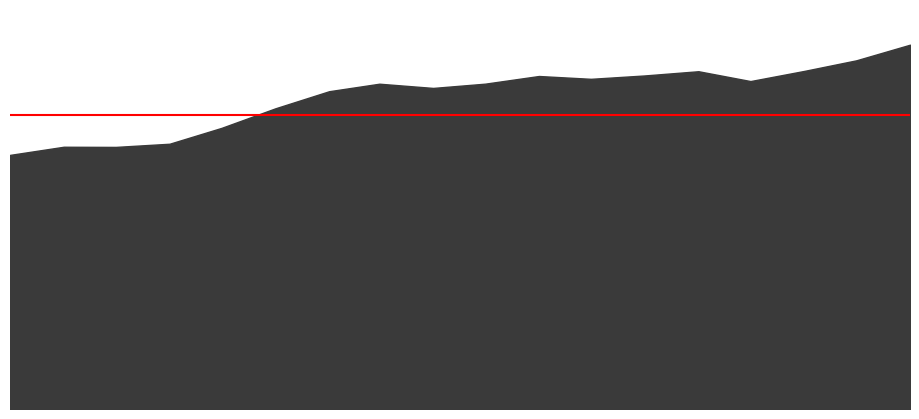

Reading right to left, what are all the values shown in this chart?

q_0.5: 141.6	140.5	140.1	140.0	140.2	140.5	140.5	140.1	140.1	139.7	140.0	139.7	139.1	138.3	137.6	137.4	137.5	137.3
q_0.01: 125.8	130.1	127.5	127.5	125.0	128.0	130.5	130.8	131.4	125.2	129.9	130.4	129.1	129.2	131.8	130.8	131.2	132.7
q_0.05: 133.6	133.6	133.0	133.1	132.9	133.4	134.1	134.1	134.2	133.0	134.3	133.8	134.4	133.6	133.5	133.3	134.6	135.0
q_0.1: 135.8	135.4	135.1	134.6	134.4	135.6	135.6	135.8	135.6	135.2	136.1	136.2	135.7	135.0	134.6	134.7	135.4	135.6
q_0.25: 138.6	138.1	137.2	137.3	137.4	138.0	138.4	138.2	138.1	137.7	137.9	137.9	137.2	136.4	136.1	136.1	136.5	136.5
q_0.75: 144.4	143.6	143.0	142.4	143.0	142.7	142.5	142.7	142.3	142.0	142.3	141.8	140.9	139.8	138.9	138.7	138.7	138.3